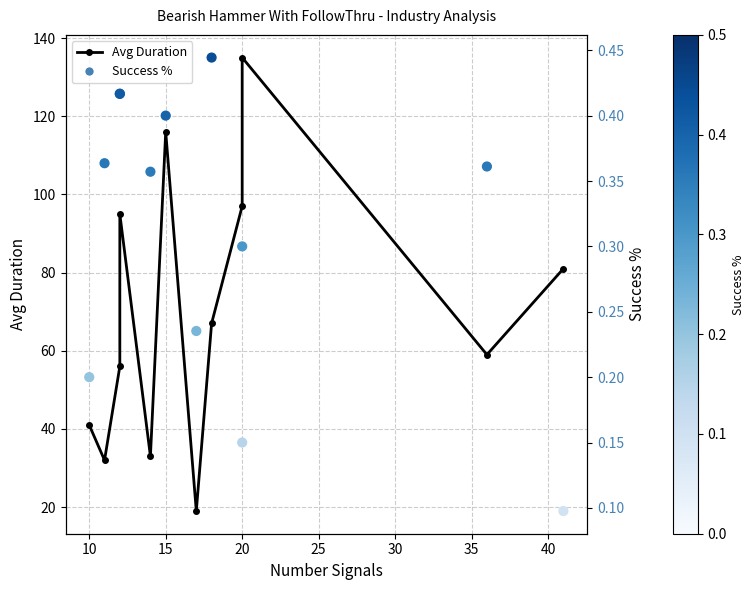

Which series has the largest Y range (max minus min)?

Avg Duration